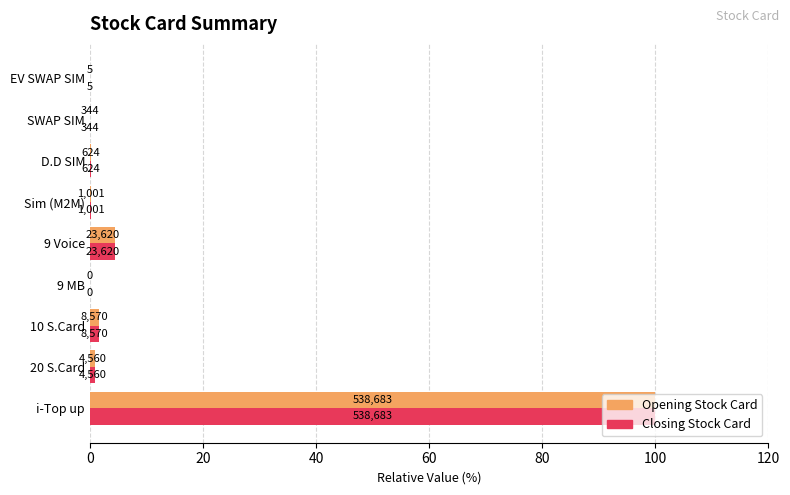

What are all the series names shown in the legend?

Opening Stock Card, Closing Stock Card